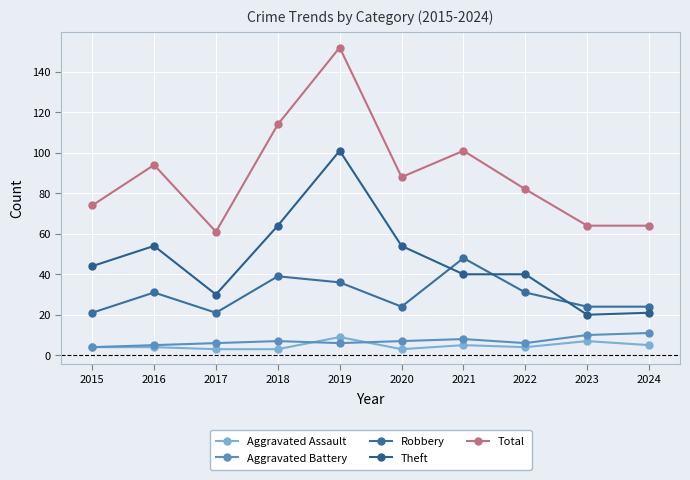

Reading left to right, what are all the values shown in this chart?

Aggravated Assault: 4	4	3	3	9	3	5	4	7	5
Aggravated Battery: 4	5	6	7	6	7	8	6	10	11
Robbery: 21	31	21	39	36	24	48	31	24	24
Theft: 44	54	30	64	101	54	40	40	20	21
Total: 74	94	61	114	152	88	101	82	64	64